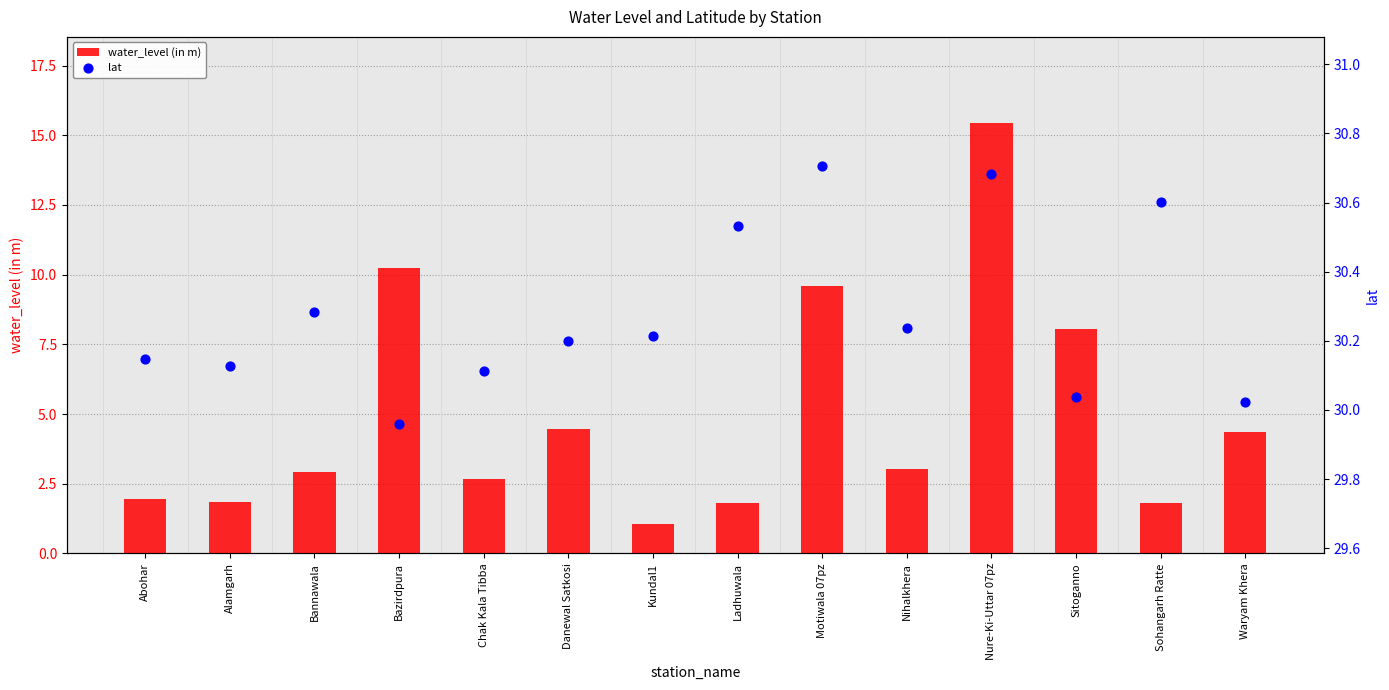

What is the total value across all series at Kundal1?

31.3